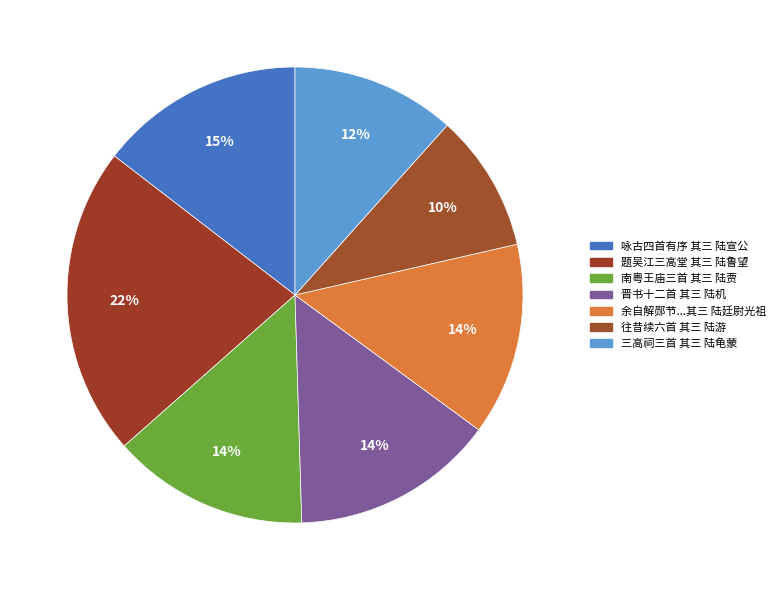

How many slices are in this pie chart?

7